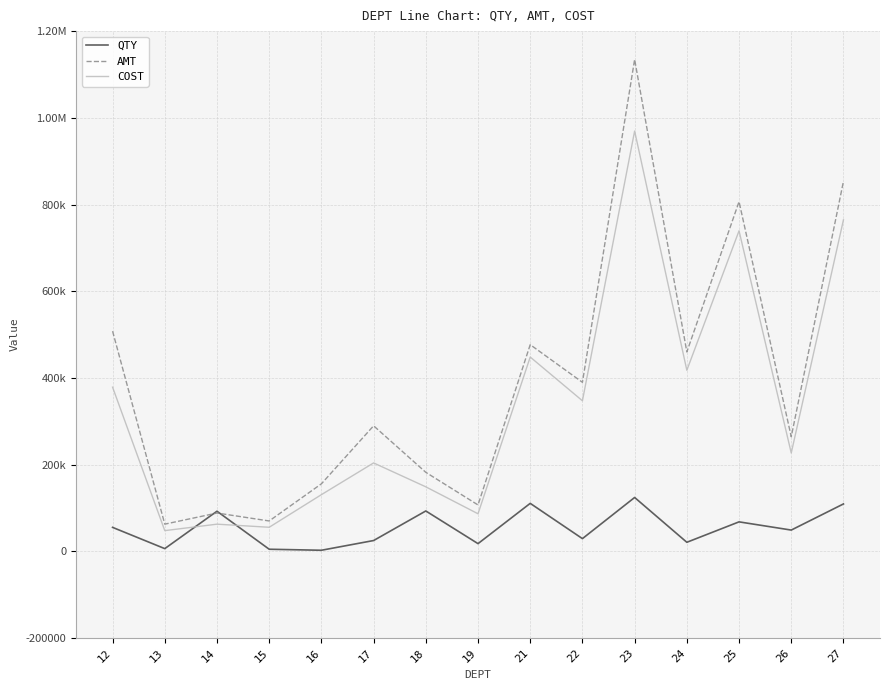

Does the chart have visible grid lines?

Yes